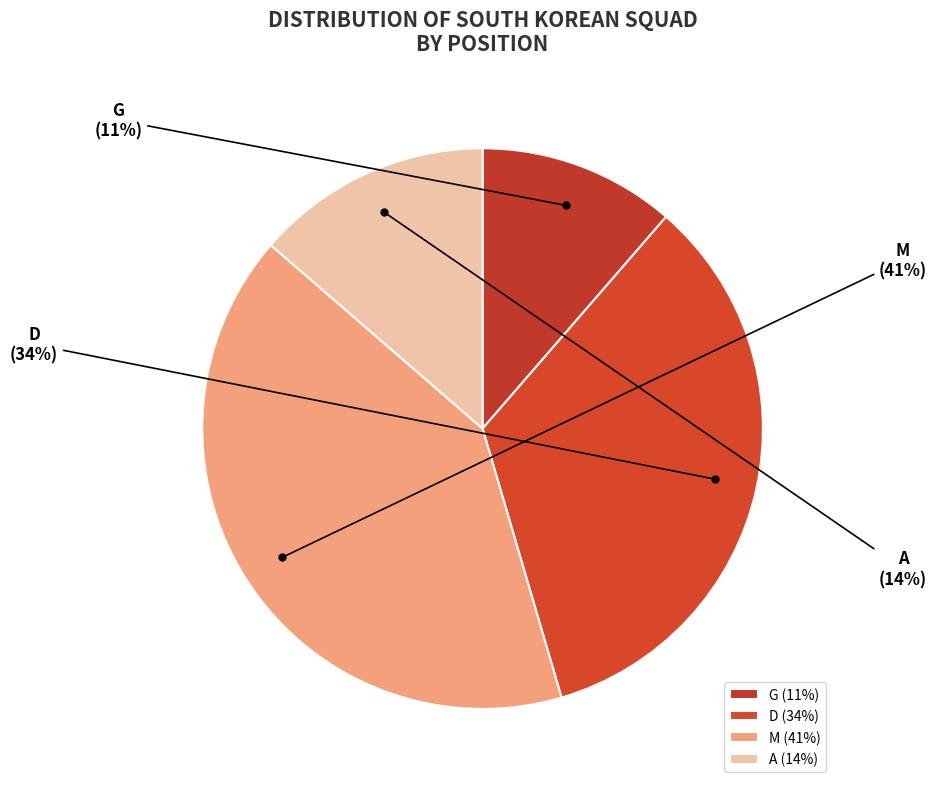

To the nearest percent, what is the difference between the largest and smallest slice percentages?

30%